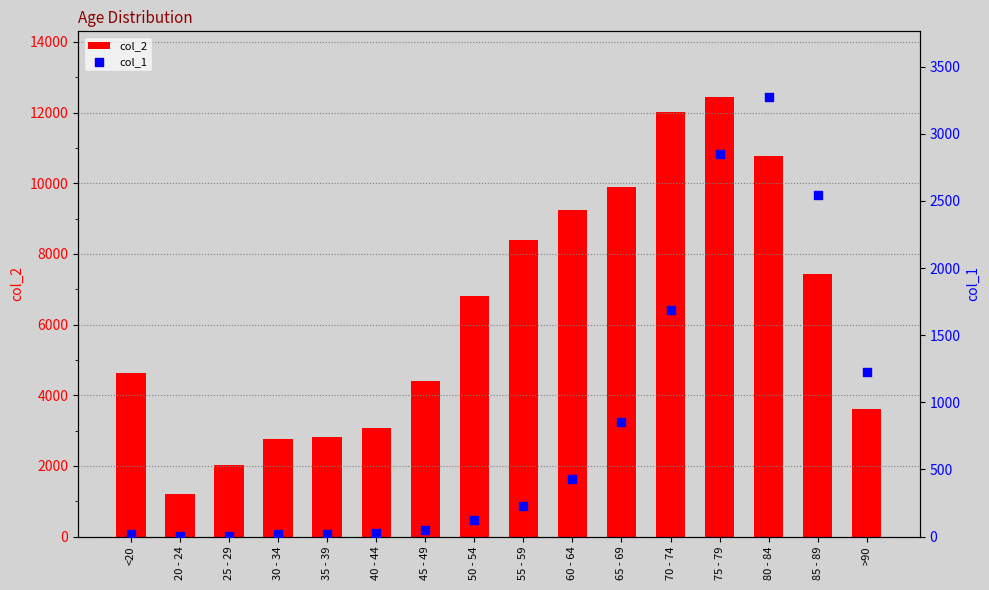

At which category is the sum across all series the highest?

75 - 79